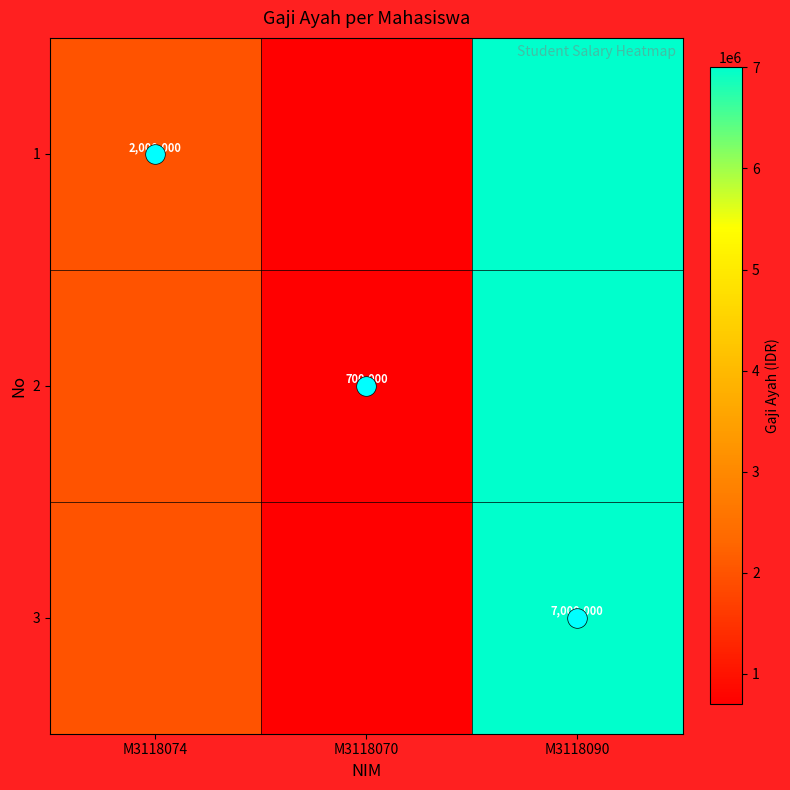

What is the sum of the 1 values at M3118070 and M3118074?

2700000